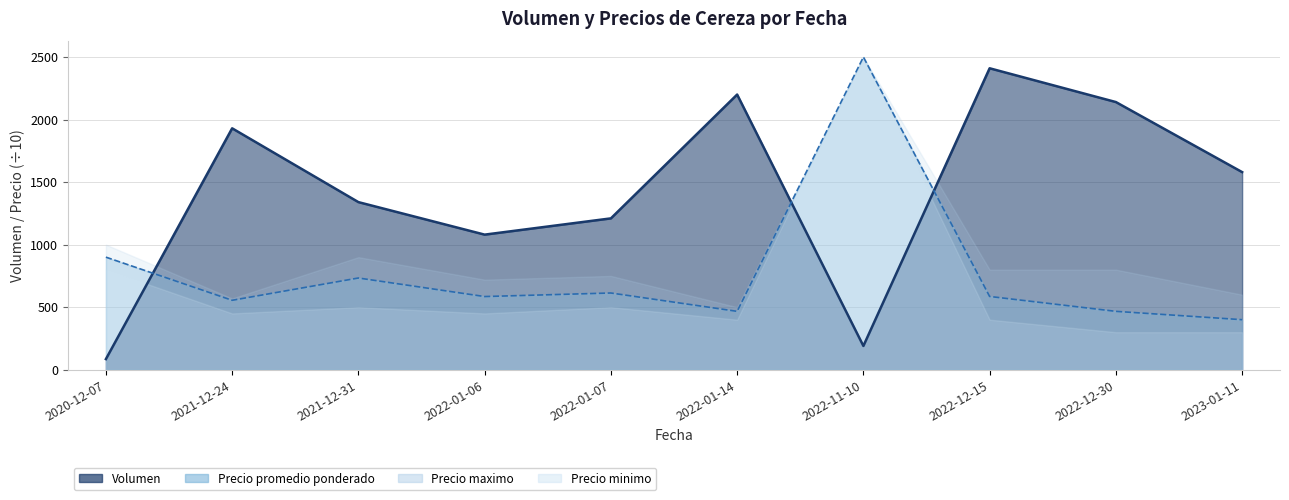

After their last crossing, which series has the higher values: Volumen or Precio promedio ponderado?

Volumen